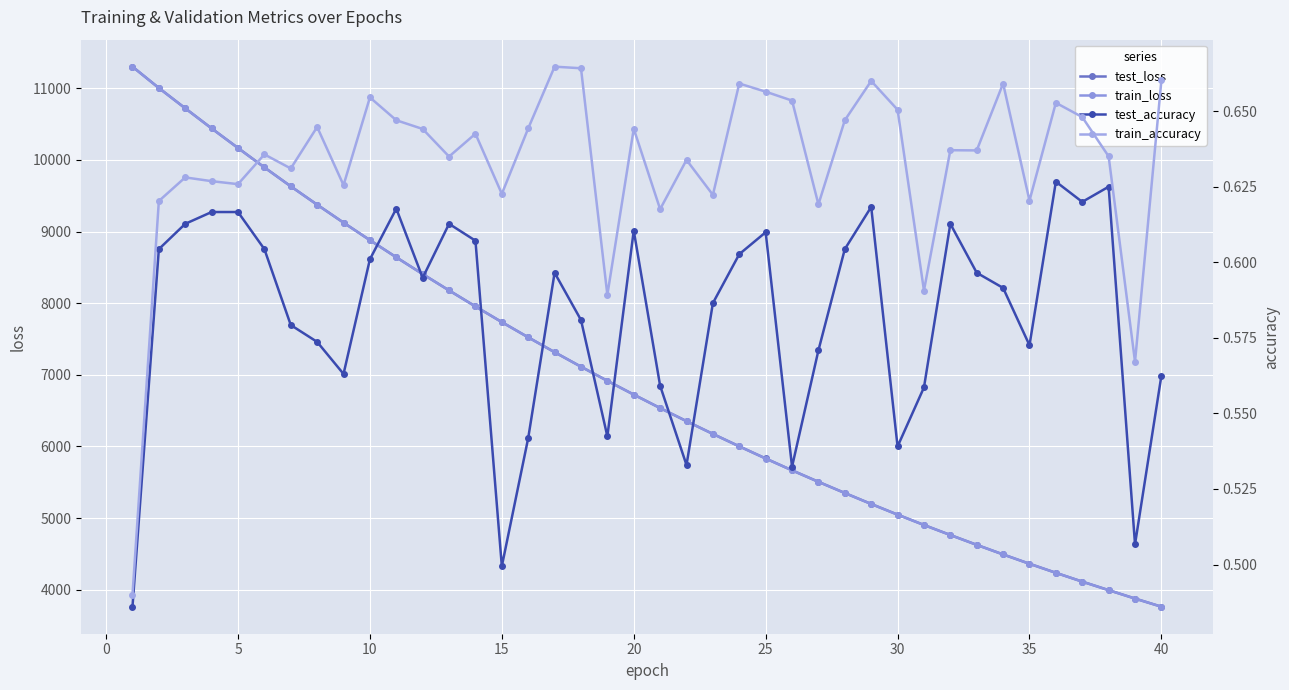

True or false: train_loss and train_accuracy cross at least once.

False